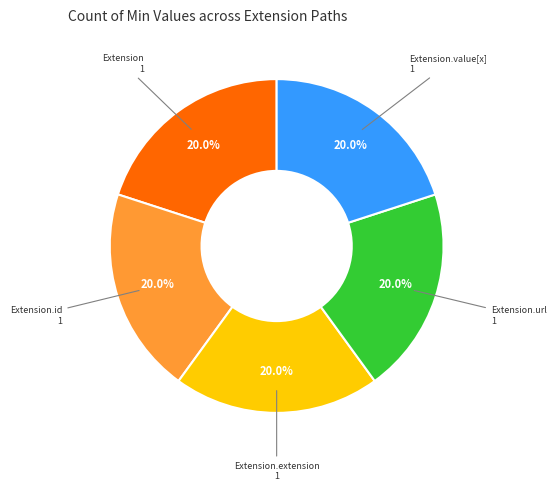

Is there a majority slice in this chart?

No